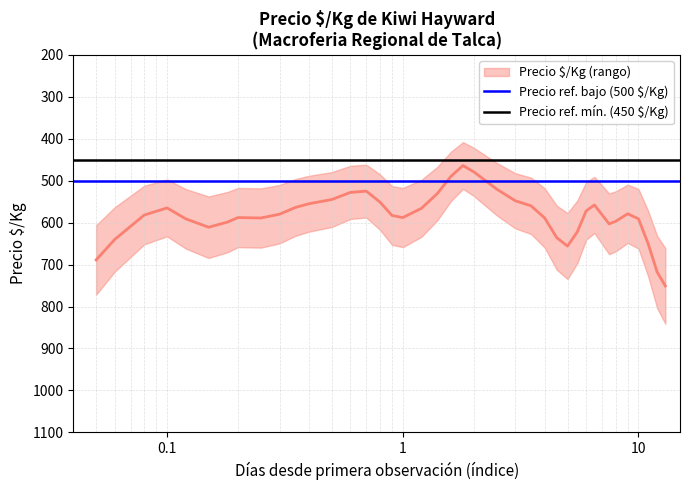

At how many categories does at least one series exceed 469?

2